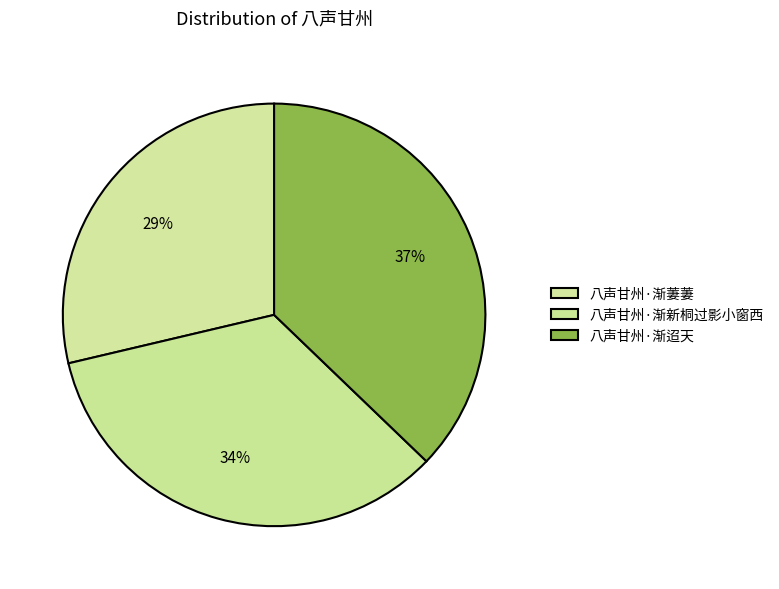

To the nearest percent, what is the difference between the 八声甘州·渐迢天 and 八声甘州·渐萋萋 slice percentages?

8%